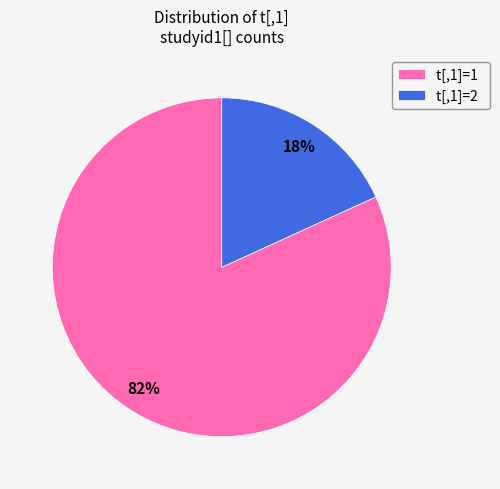

To the nearest percent, what is the average slice percentage?

50%